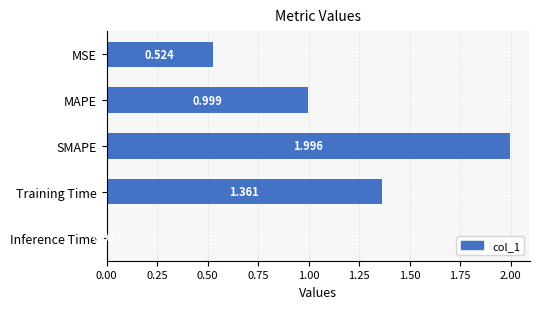

At which label is the value closest to 1?

MAPE